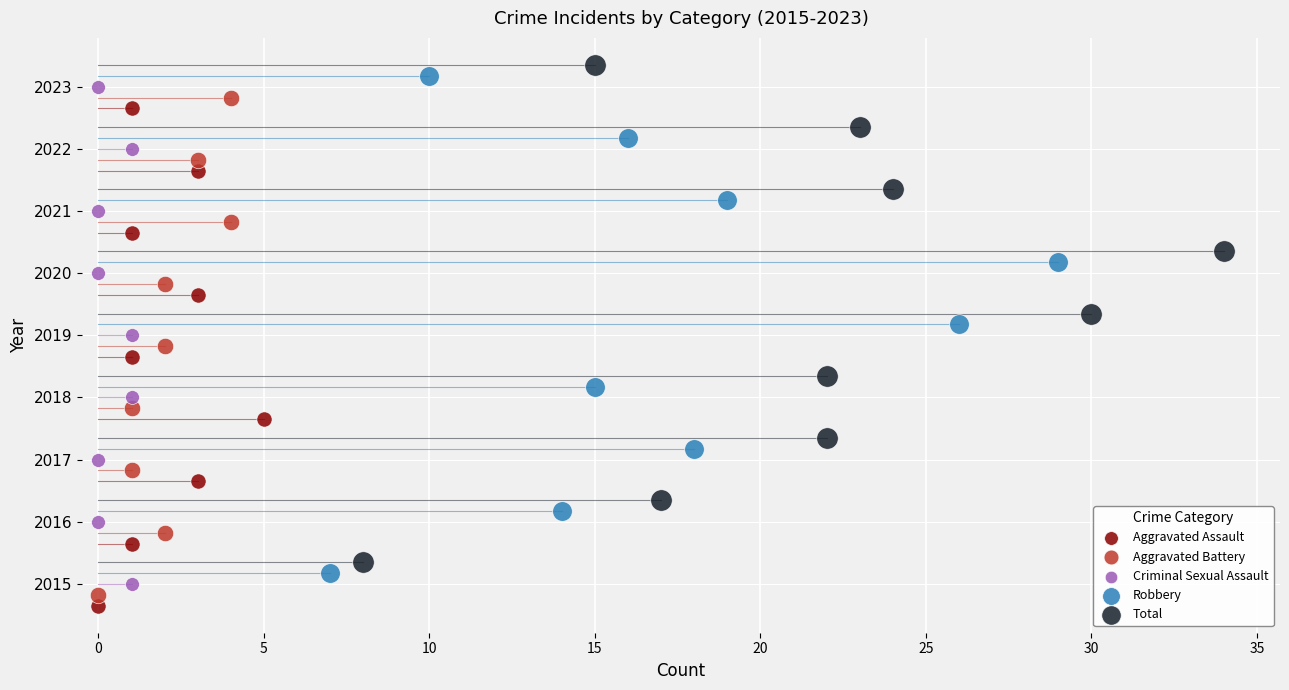

Which series reaches the maximum Y coordinate?

Total